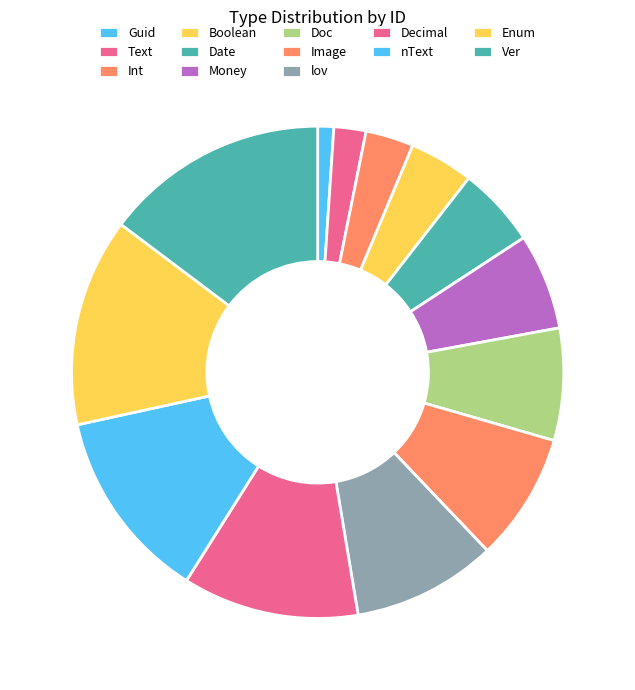

Count the number of slices in the pie.

13